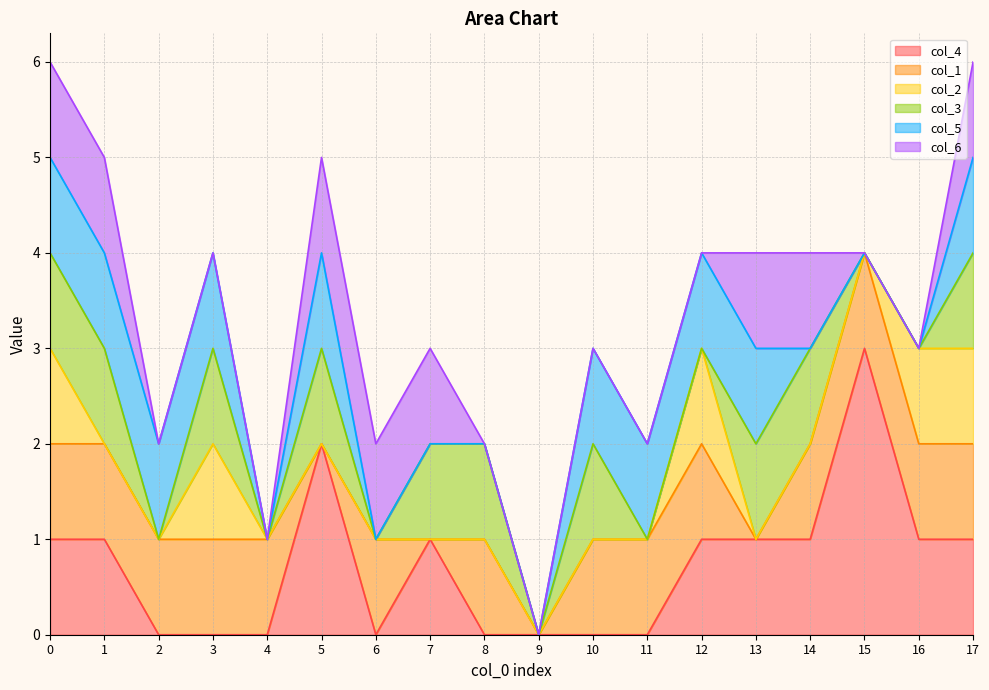

Which category has the highest value in the col_4 series?

15